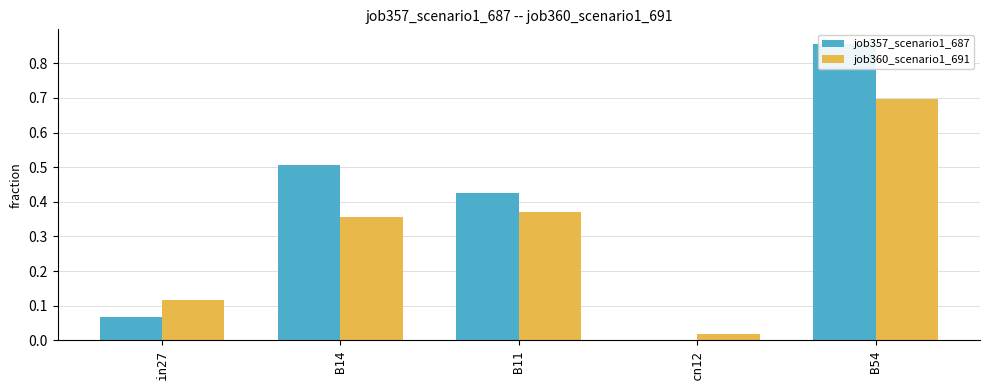

At in27, list the series in order from largest to smallest.

job360_scenario1_691, job357_scenario1_687